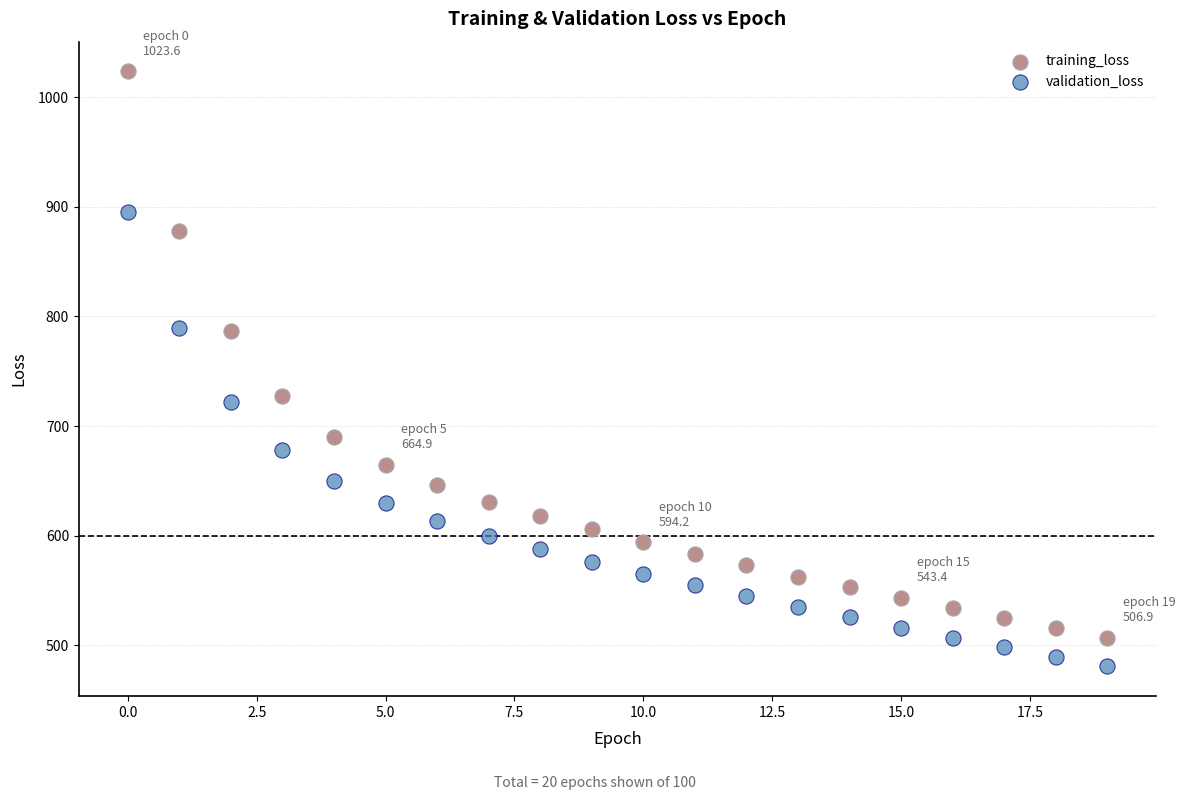

Across all data points, what is the range of Y values (max minus min)?

542.8